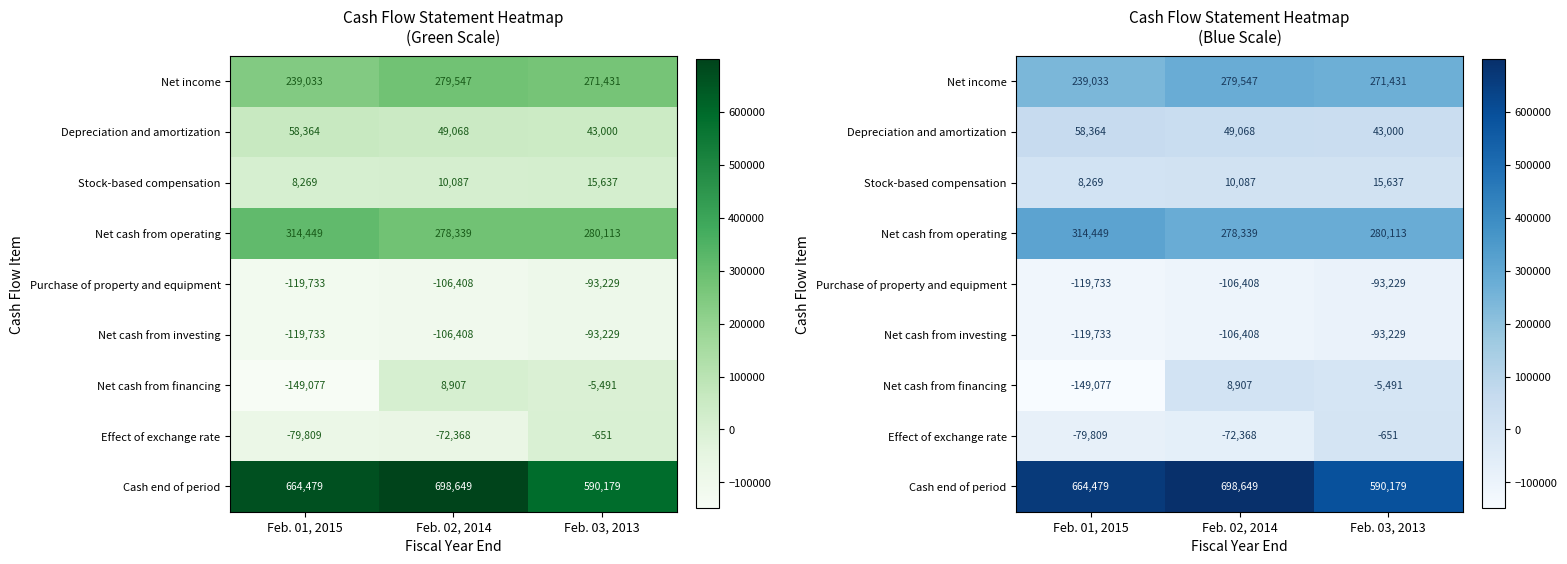

How many categories are shown in the chart?

3